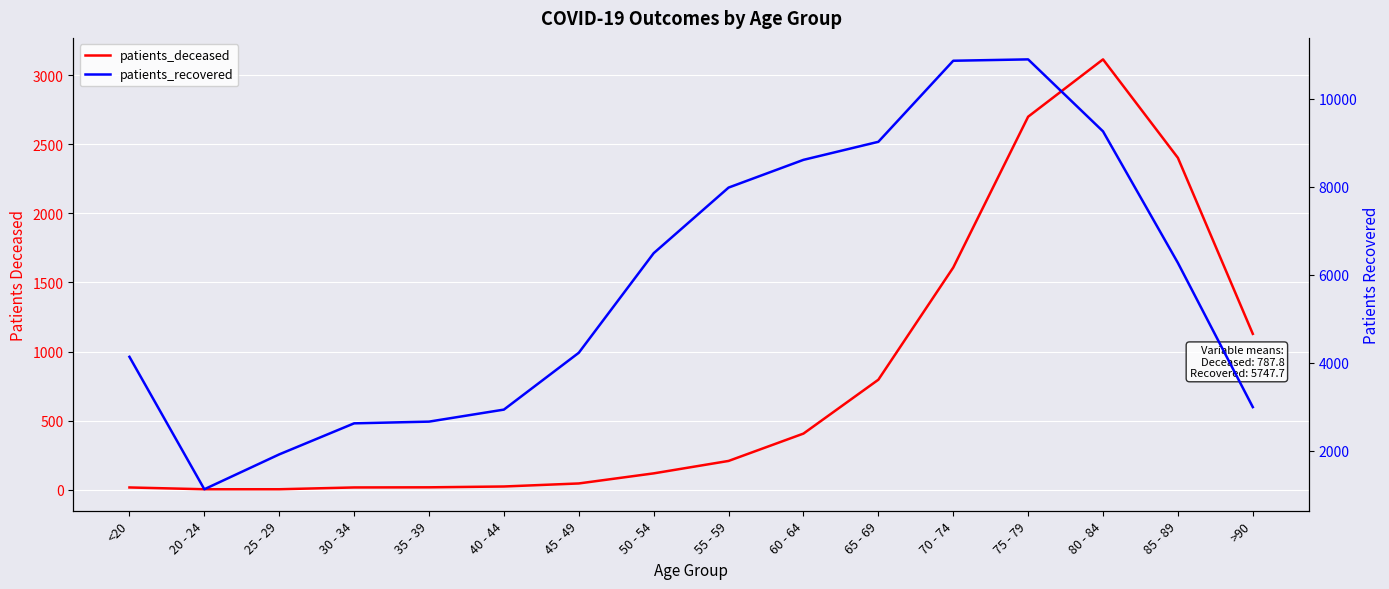

What is the maximum value shown in the chart?

10889